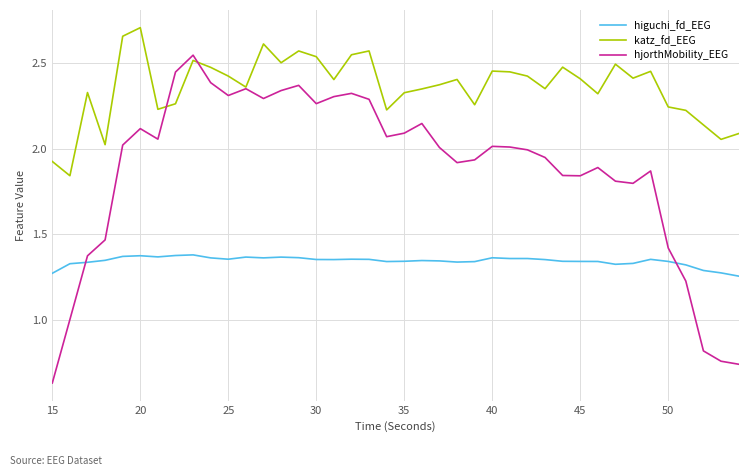

True or false: higuchi_fd_EEG and katz_fd_EEG cross at least once.

False